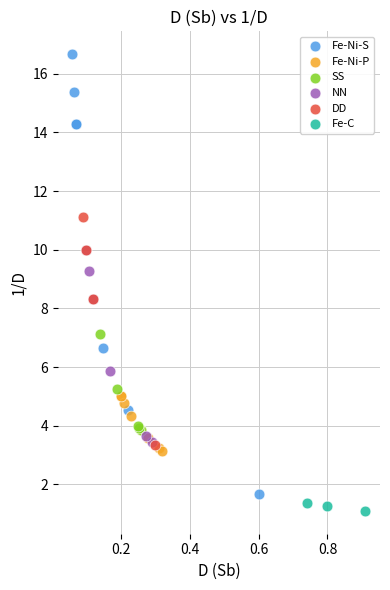

Which series contains the lowest Y value?

Fe-C